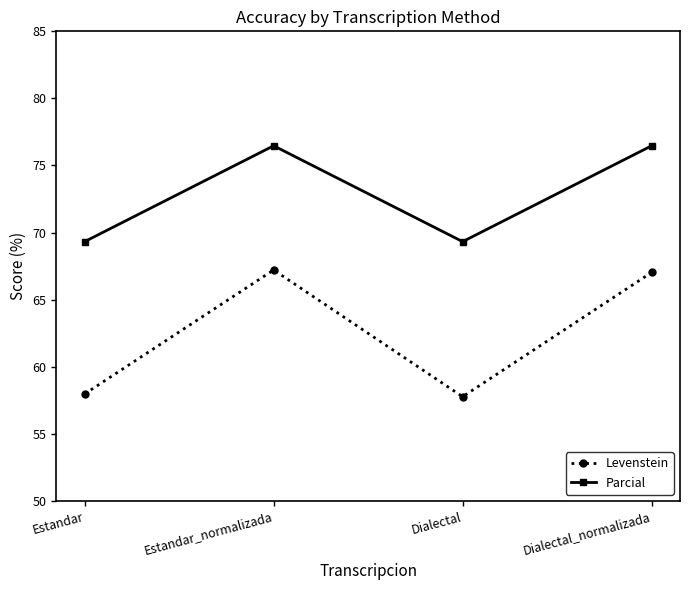

What is the label of the 3rd point from the left?

Dialectal